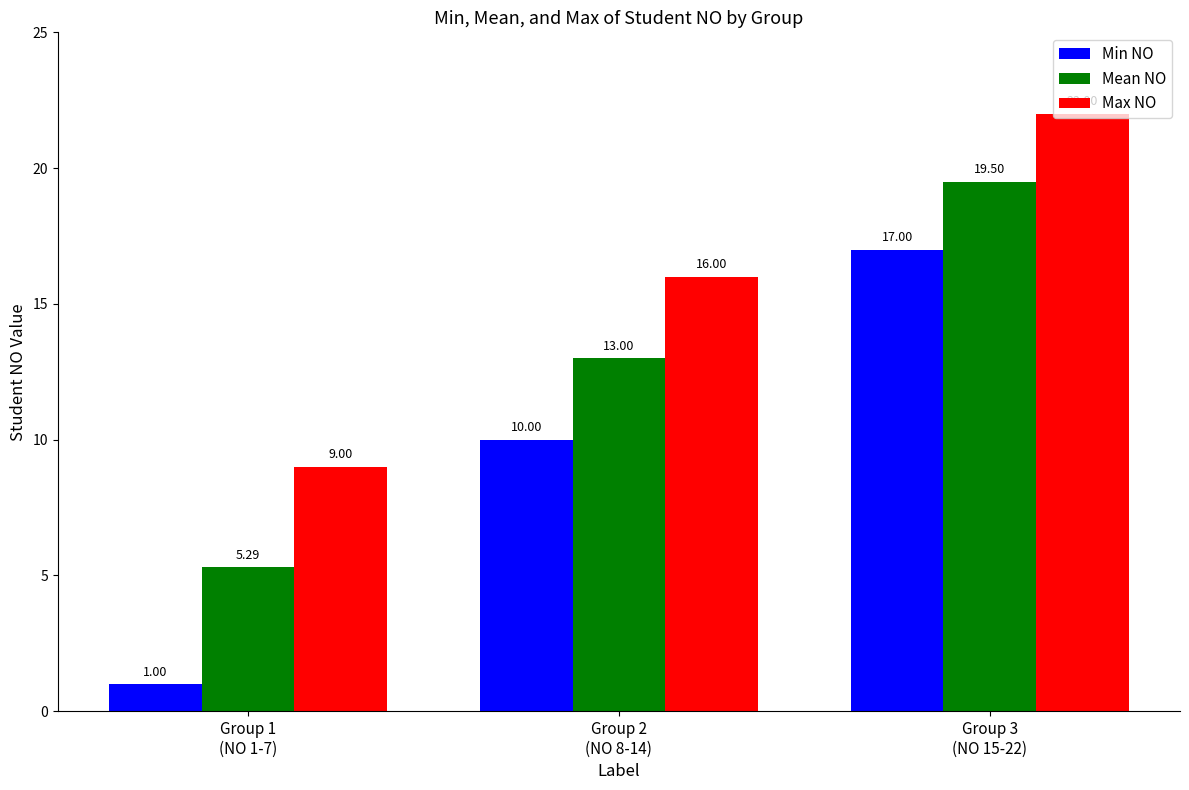

Count the number of data series in this chart.

3